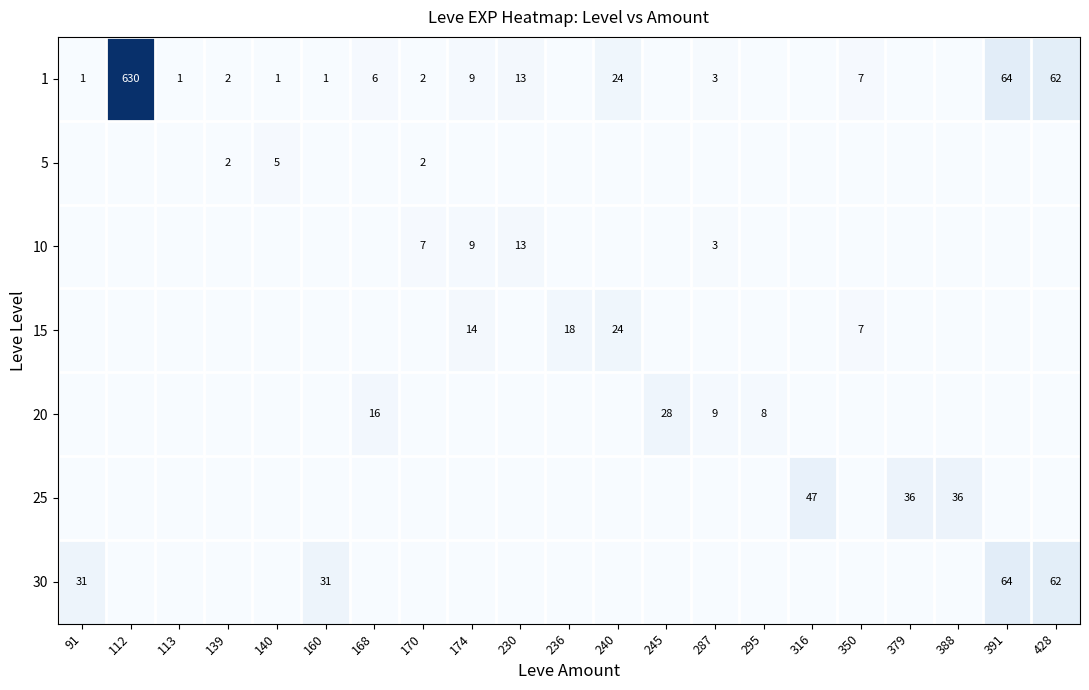

What is the difference between the 10 values at 230 and 287?

10